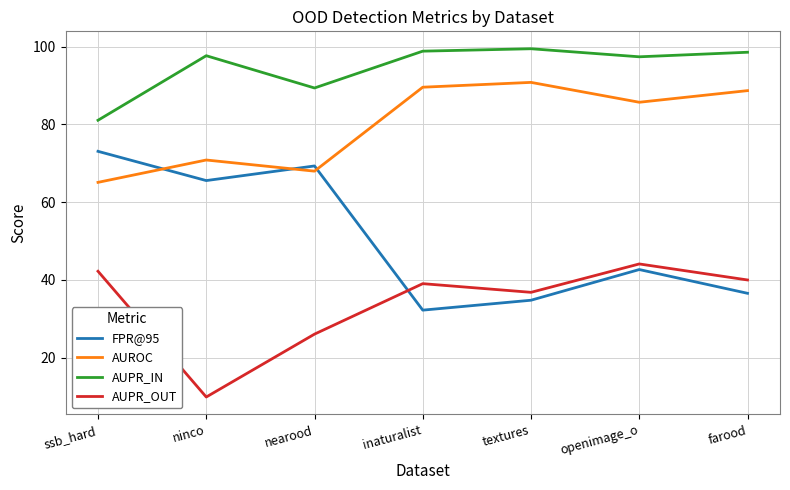

Is the value of AUPR_IN at openimage_o greater than the value of AUROC at openimage_o?

Yes